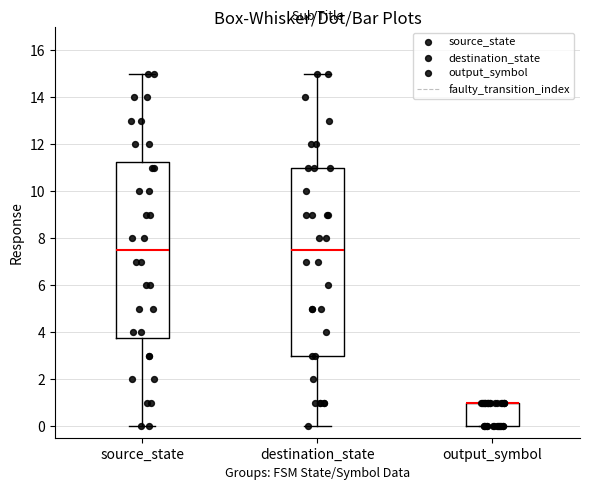

Which box is the tallest, from its lower edge to its upper edge?

destination_state